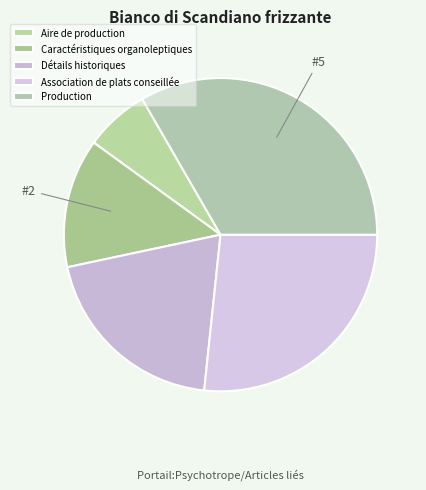

What percentage do Association de plats conseillée and Caractéristiques organoleptiques together represent?

40.0%